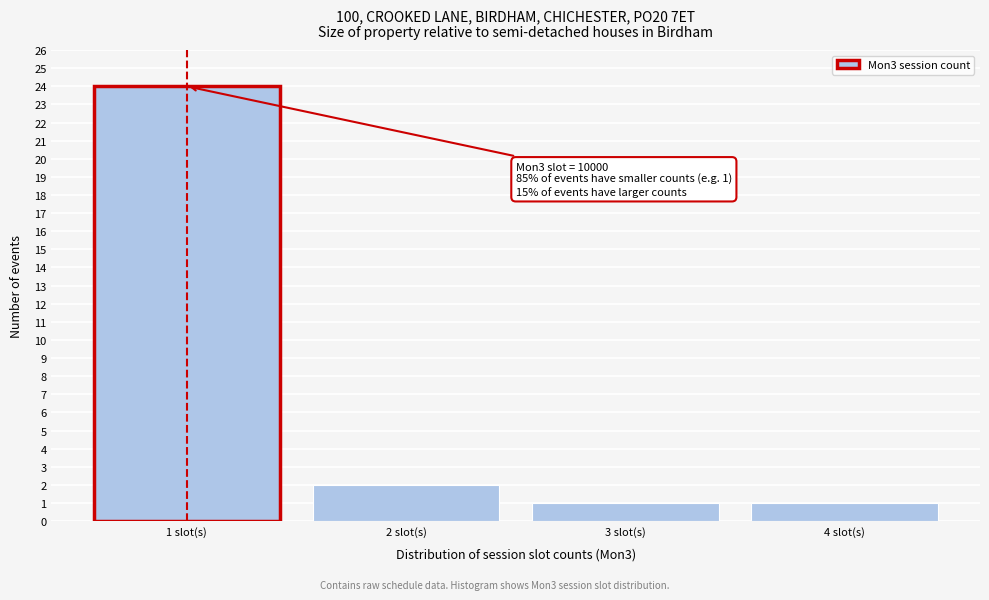

Which range on the x-axis has the tallest bar?

0.5 to 1.5